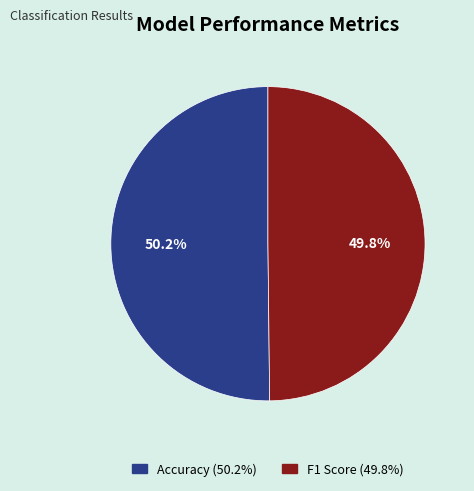

To the nearest percent, what percentage of the pie is F1 Score?

50%